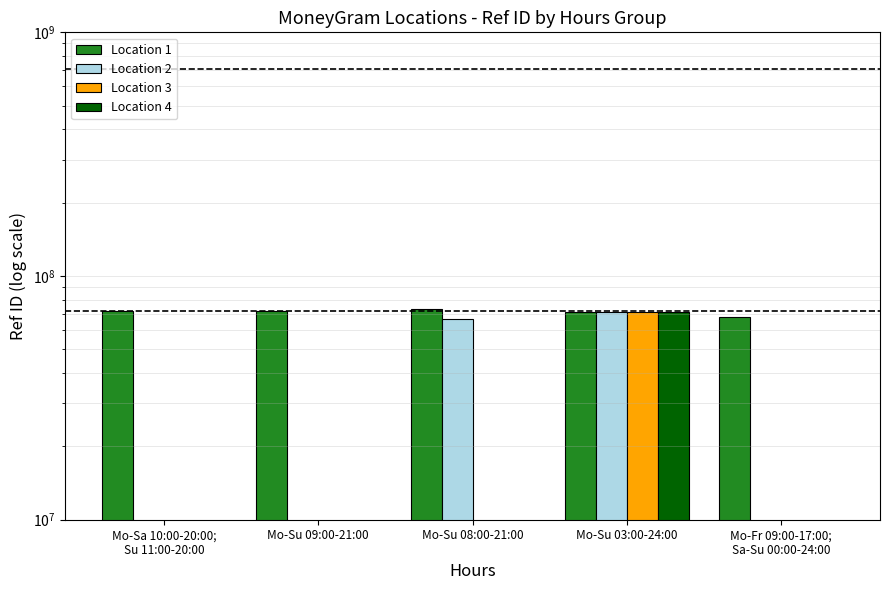

The Location 1 series shows 39456796 at Mo-Su 09:00-21:00. True or false?

False